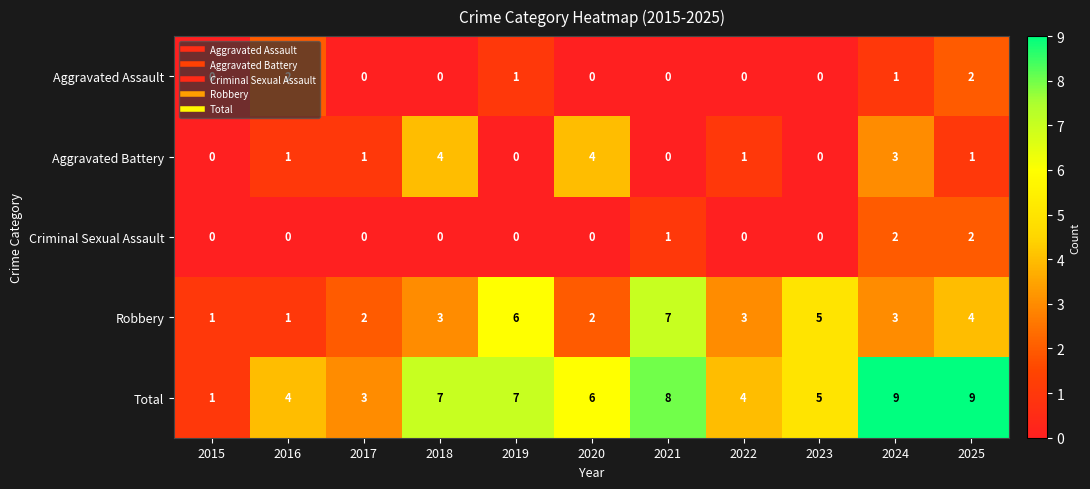

What is the approximate value of Robbery at 2021?

7